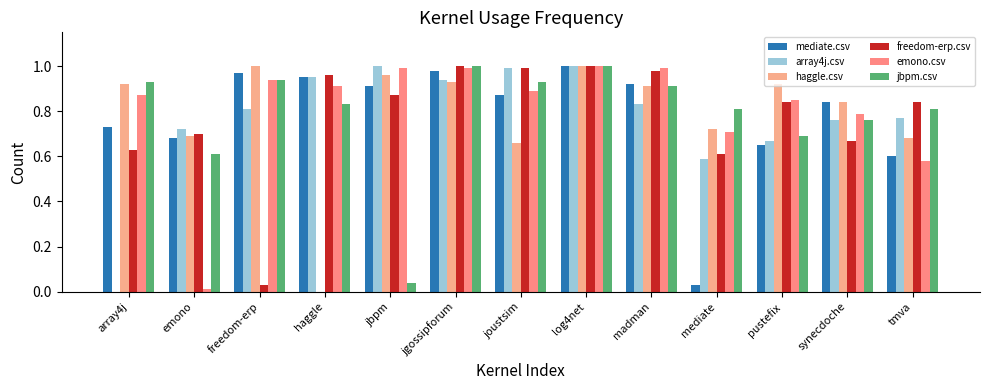

What position from the left is array4j?

1